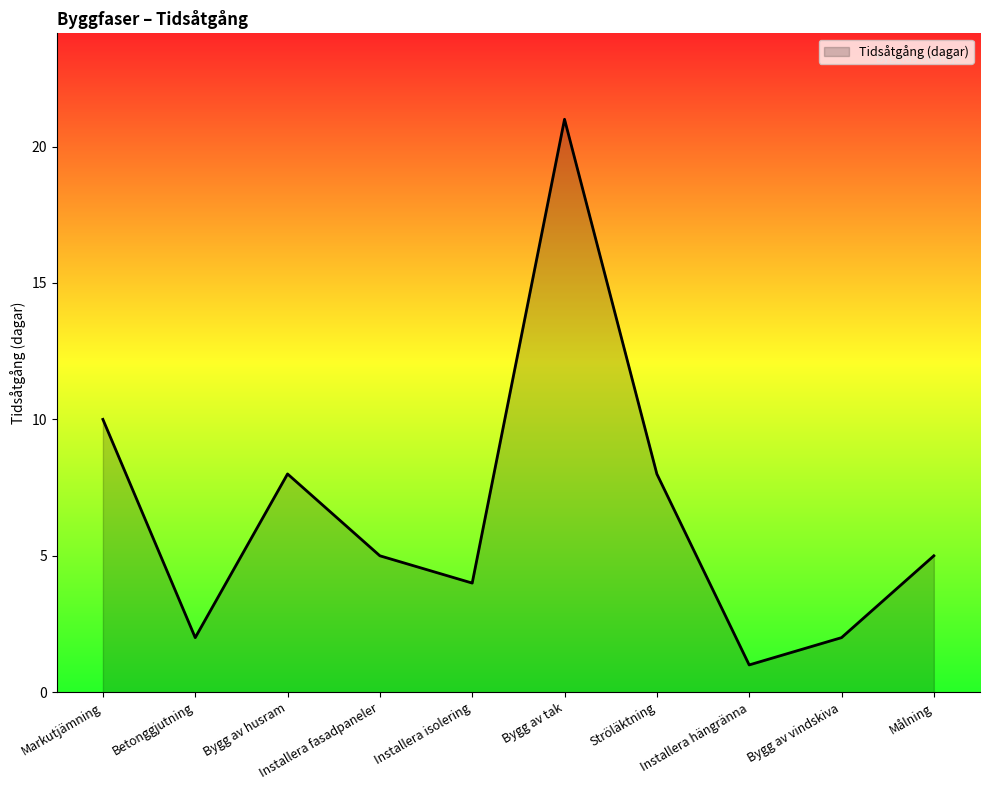

Where is the first local minimum?

Betonggjutning